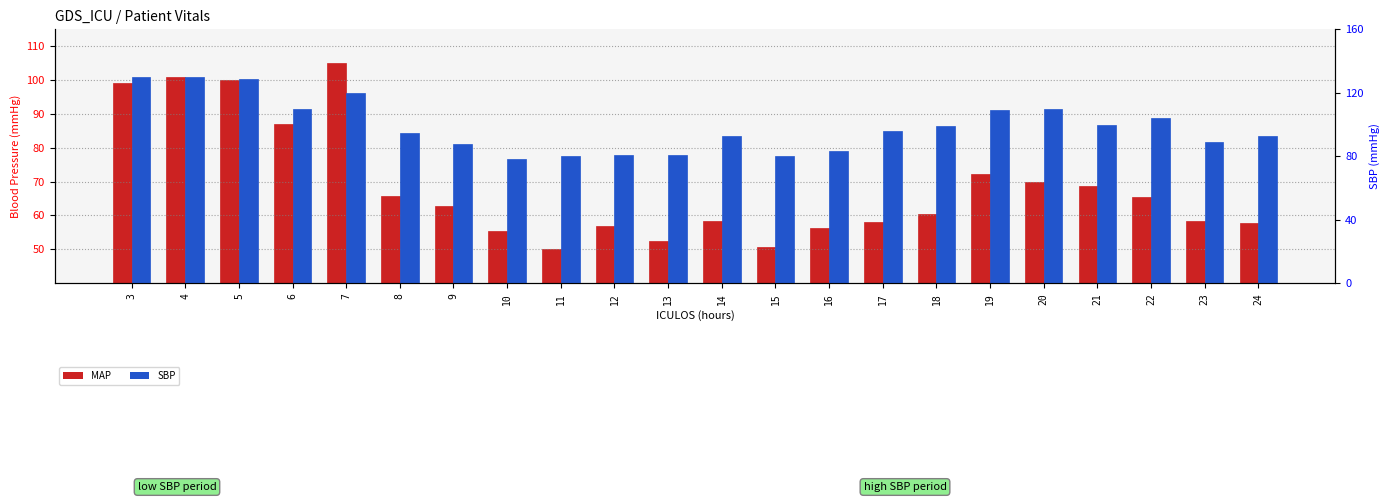

Which series has the largest total across all categories?

SBP